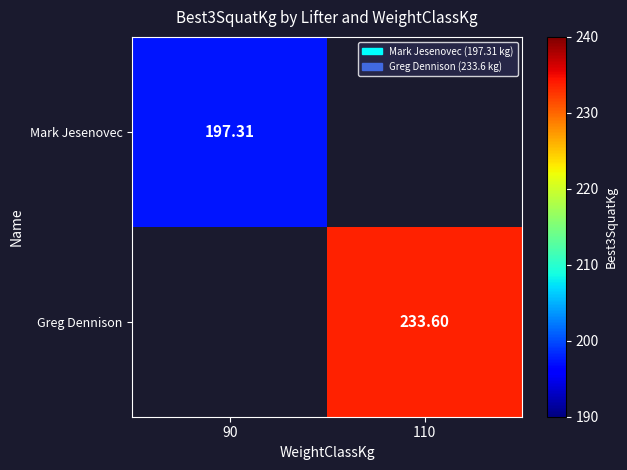

The value of Mark Jesenovec at 90 is 197.3. True or false?

True